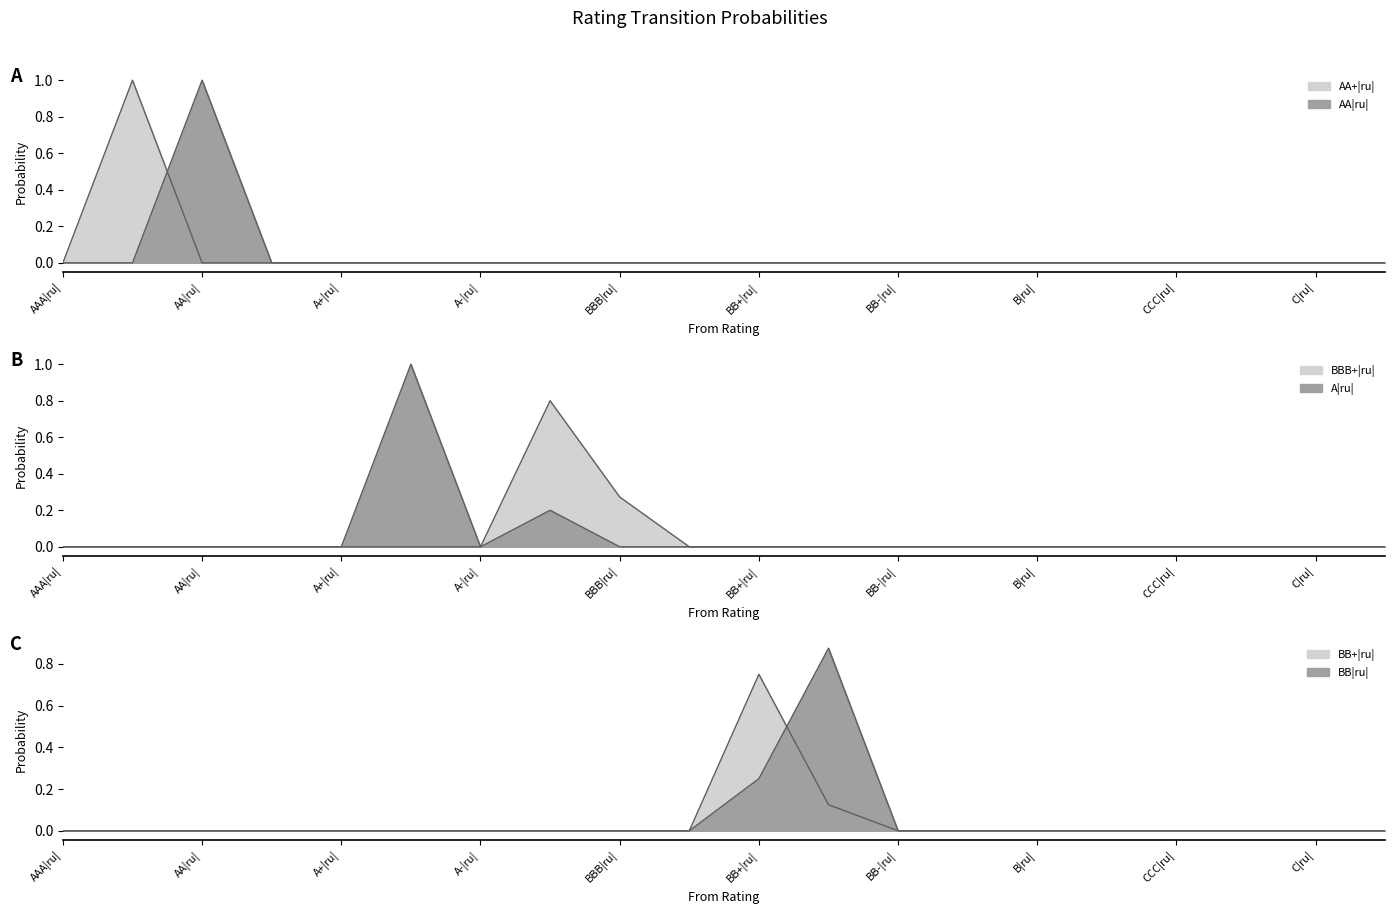

How many lines are shown in the chart?

6